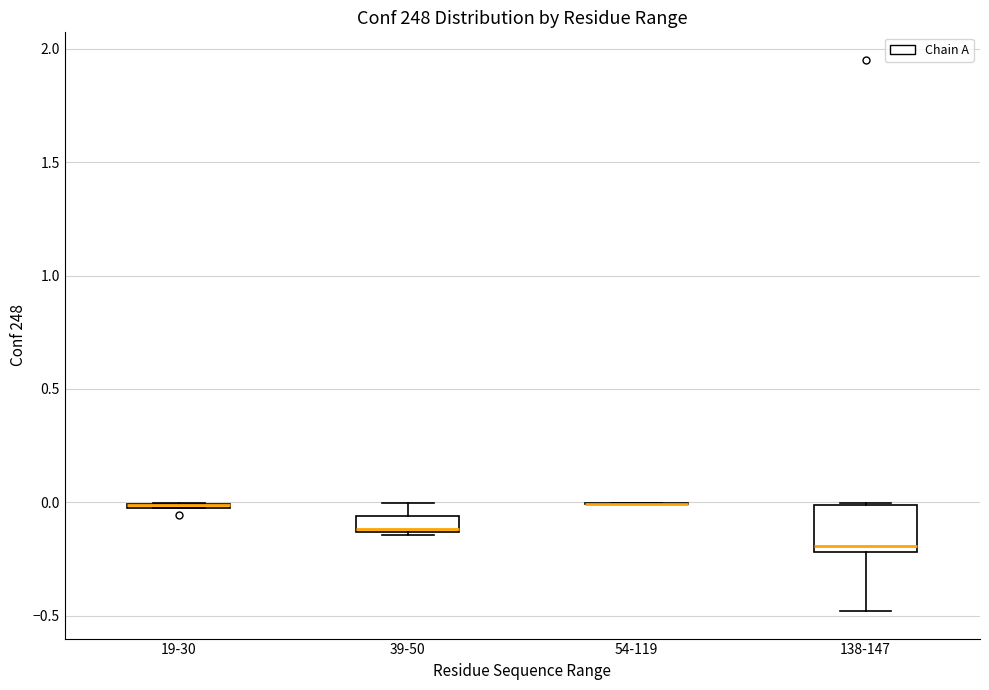

Comparing the boxes themselves (not the whiskers), which one is the tallest?

138-147